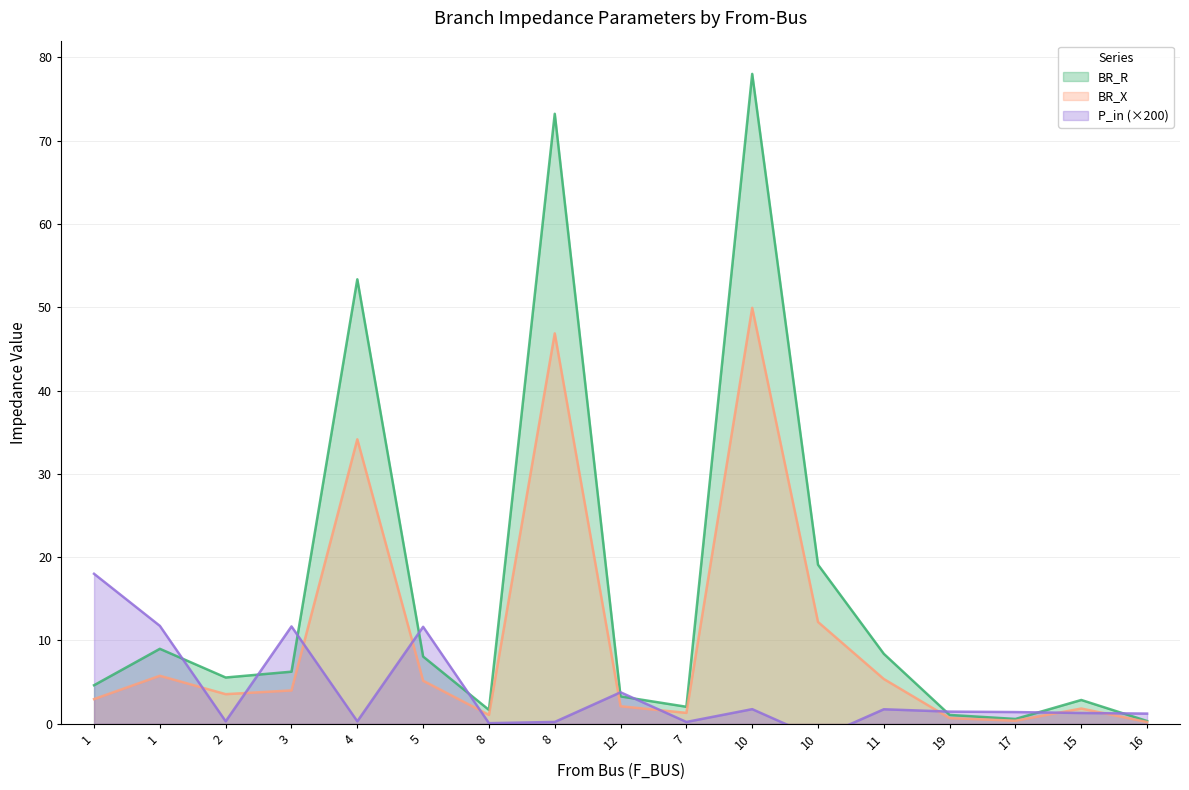

Is the value of BR_X at 8 greater than the value of BR_R at 12?

No